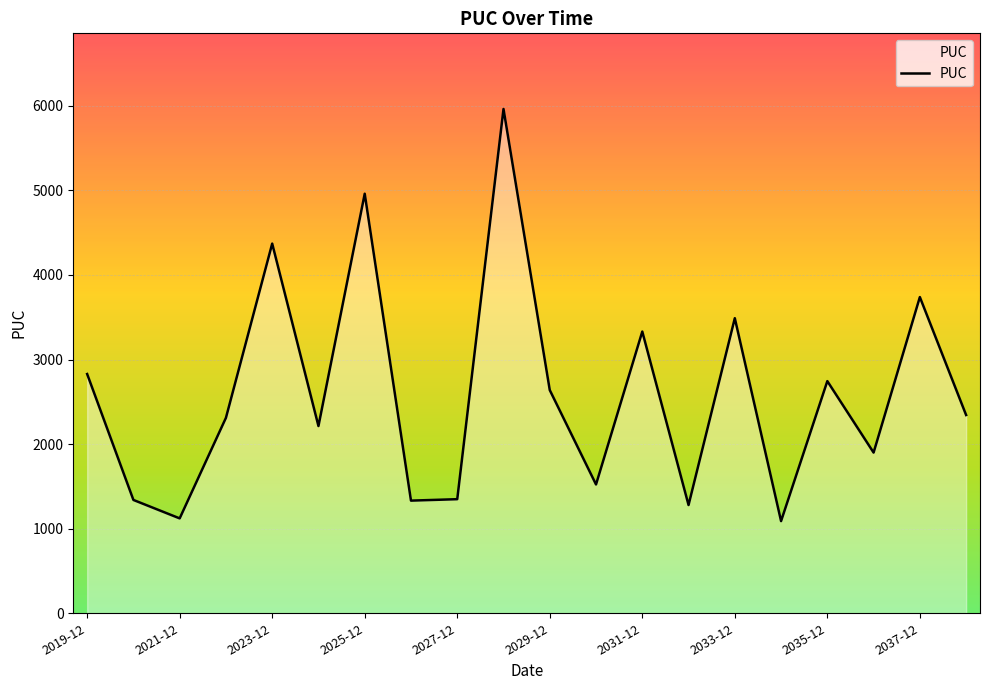

What is the difference between the maximum and minimum values?

4873